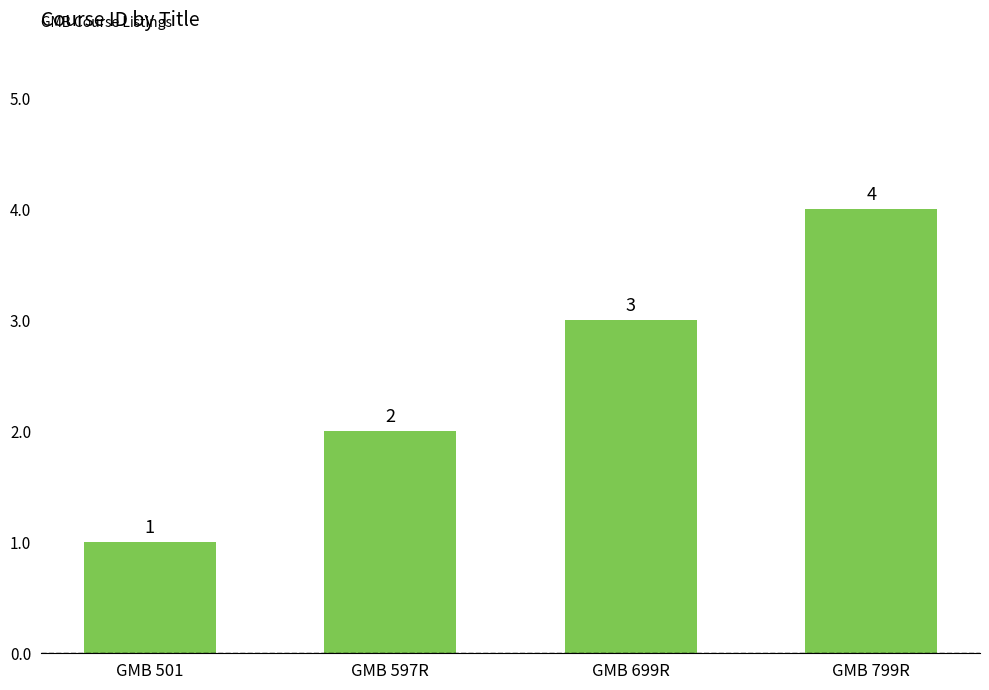

What is the label of the 3rd bar from the right?

GMB 597R